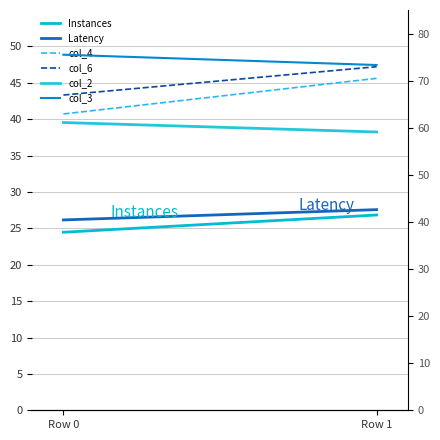

List the series in order of their peak value, highest first.

col_3, col_2, col_6, col_4, Latency, Instances